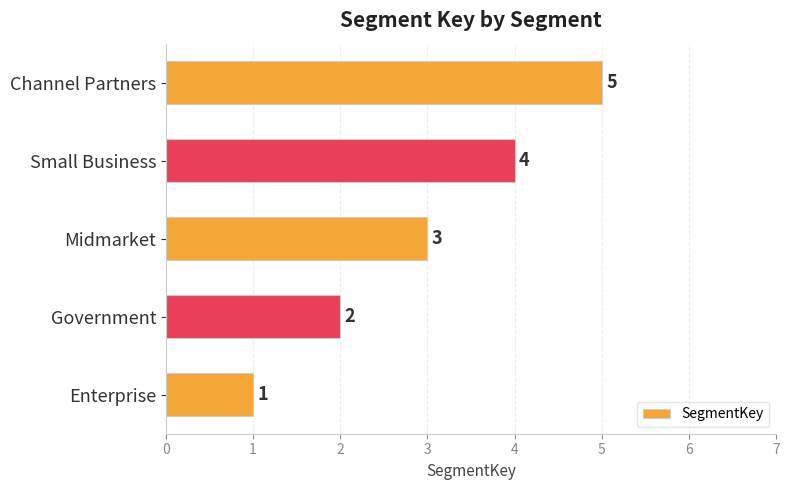

Which has a higher value, Midmarket or Channel Partners?

Channel Partners